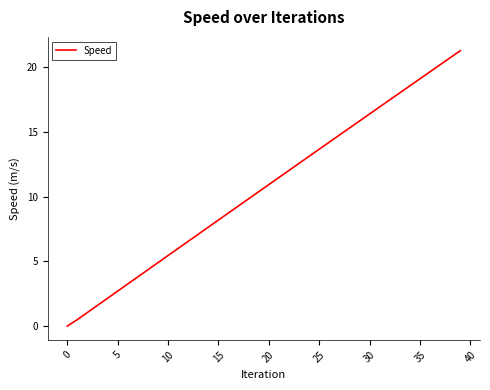

What is the maximum value shown in the chart?

21.3